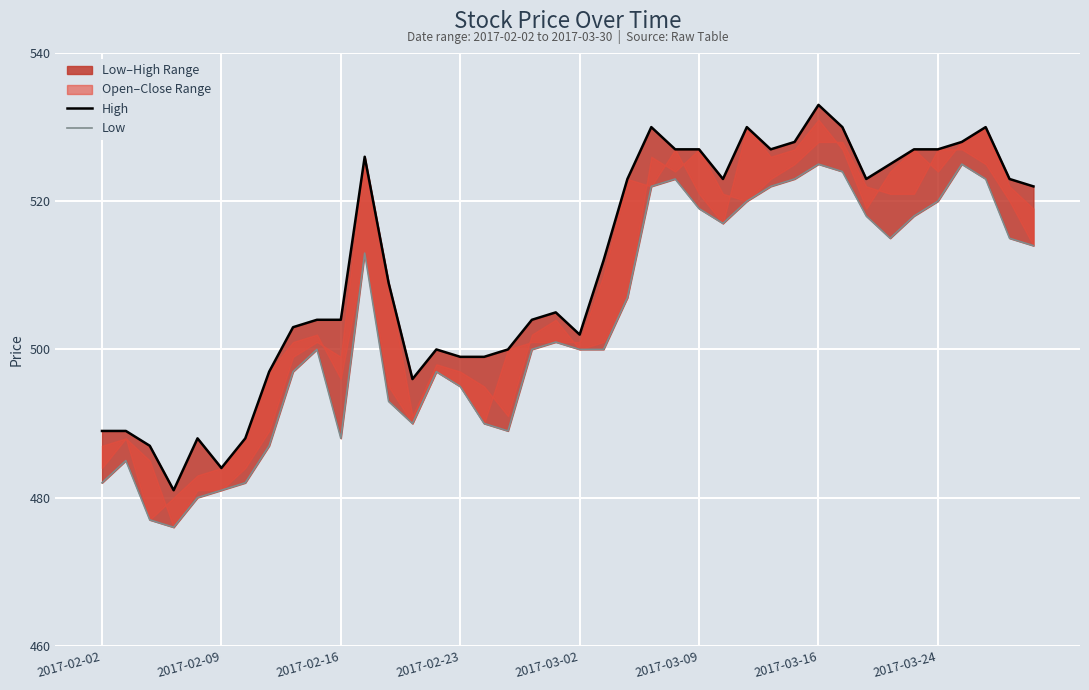

True or false: High has a value of 525 at 33.

True